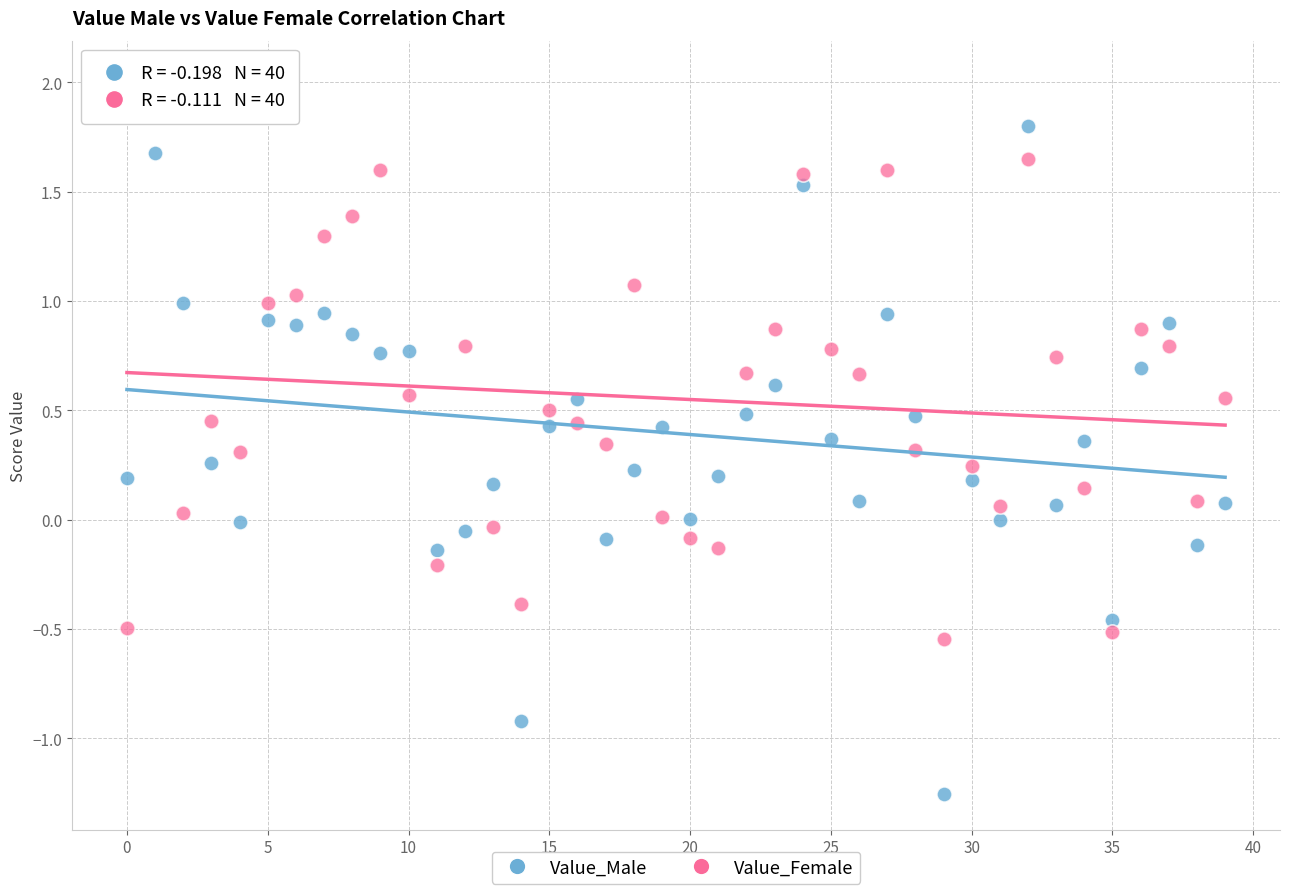

Which series reaches the maximum Y coordinate?

Value_Female